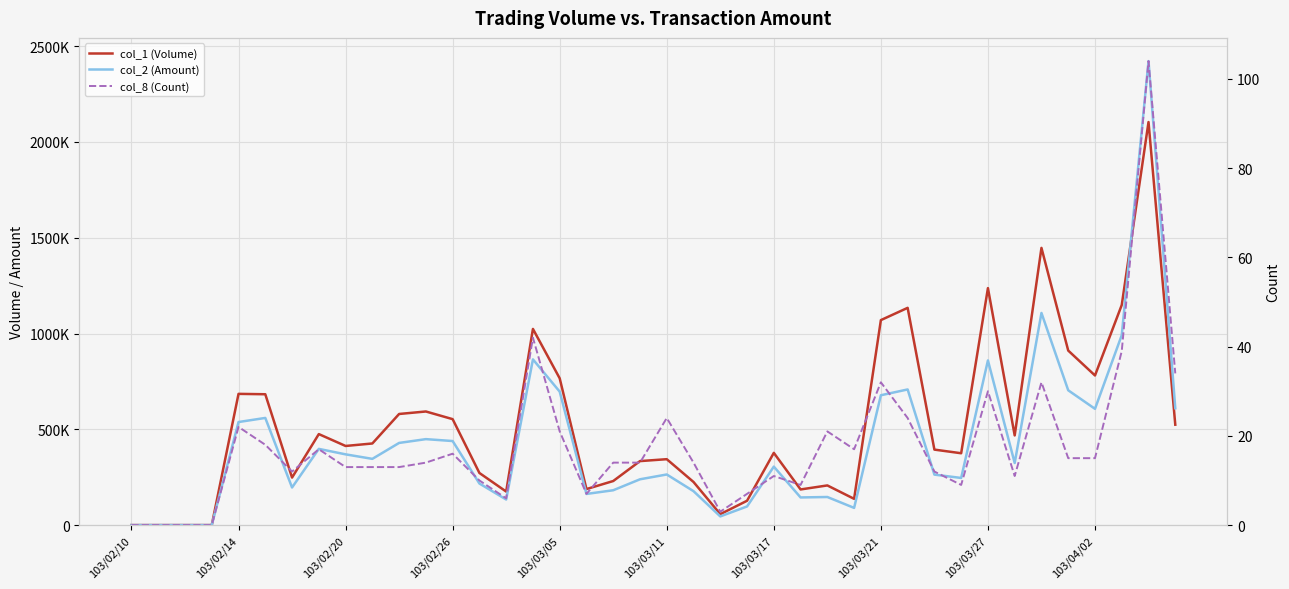

What position from the right is 21?

19